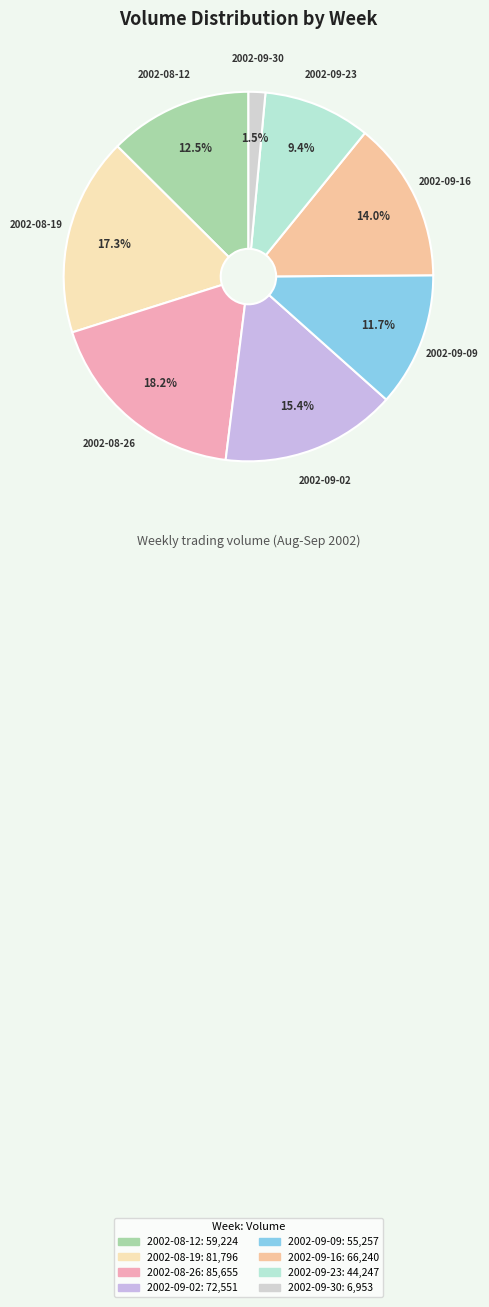

To the nearest percent, what is the difference between the largest and smallest slice percentages?

17%